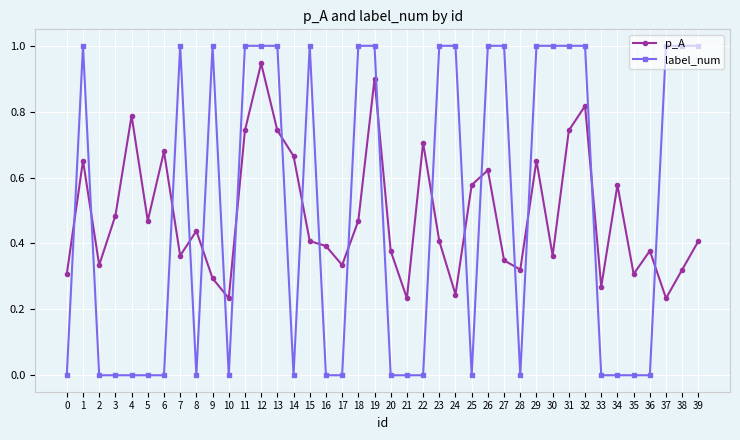

What is the value of the label_num point at the 10th from the left?

1.0